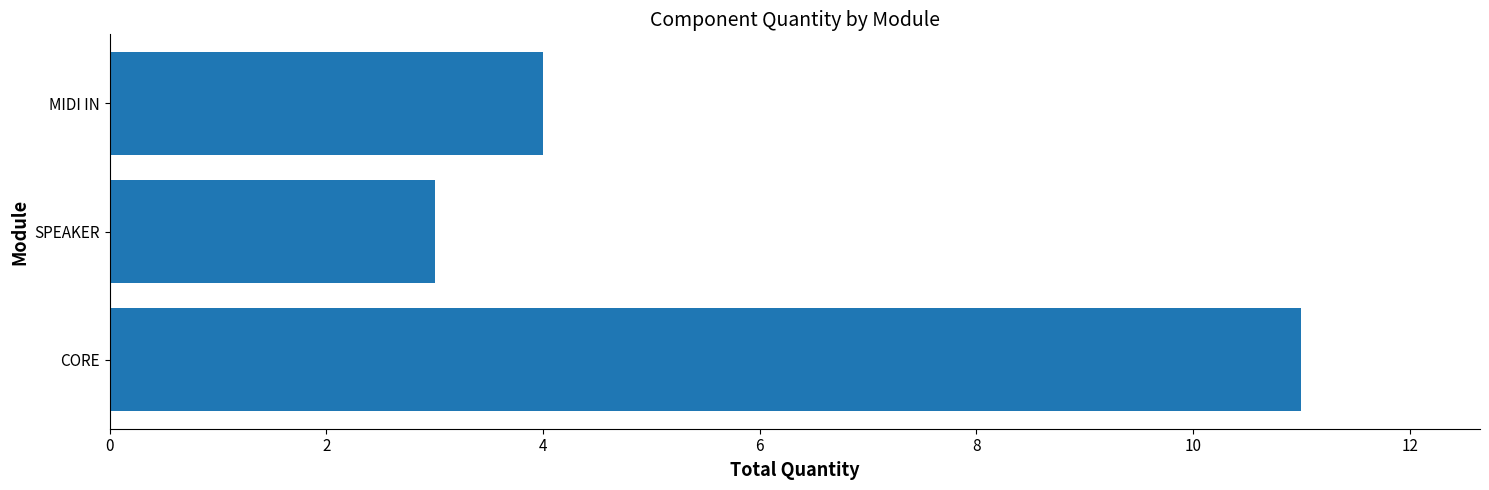

What is the maximum value shown in the chart?

11